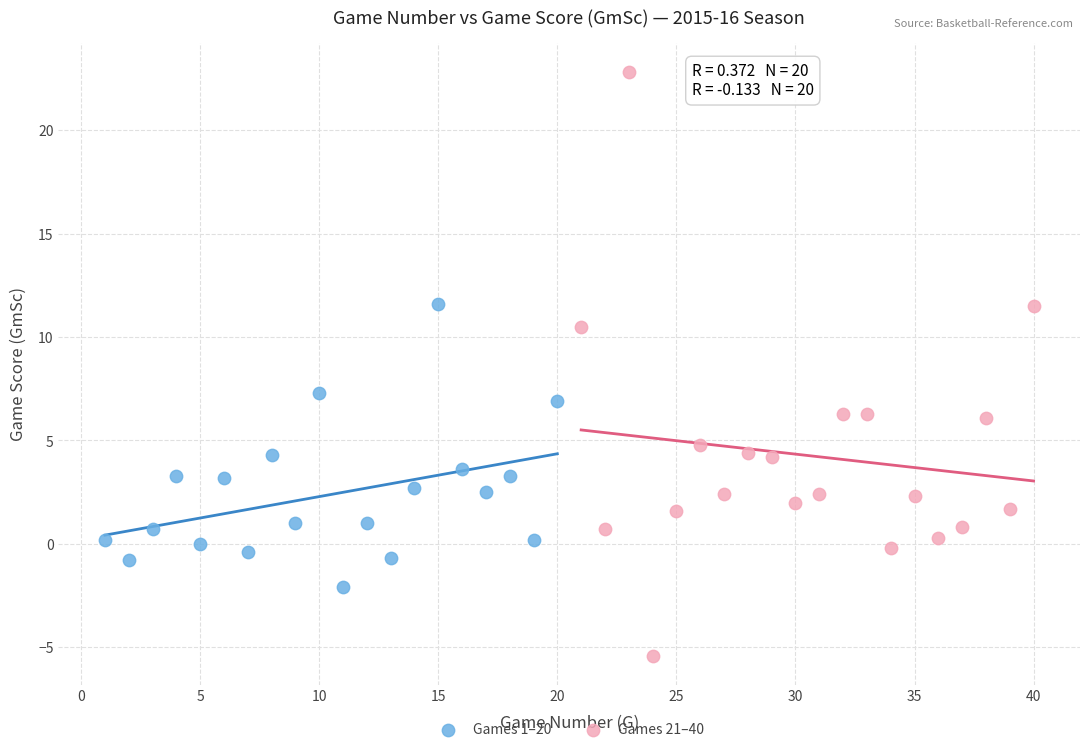

Which series reaches the maximum Y coordinate?

Games 21–40